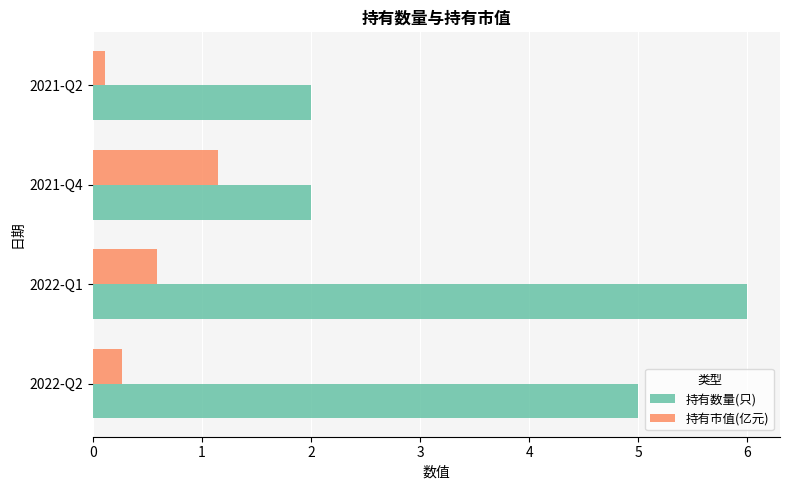

Which series has the widest spread of values?

持有数量(只)